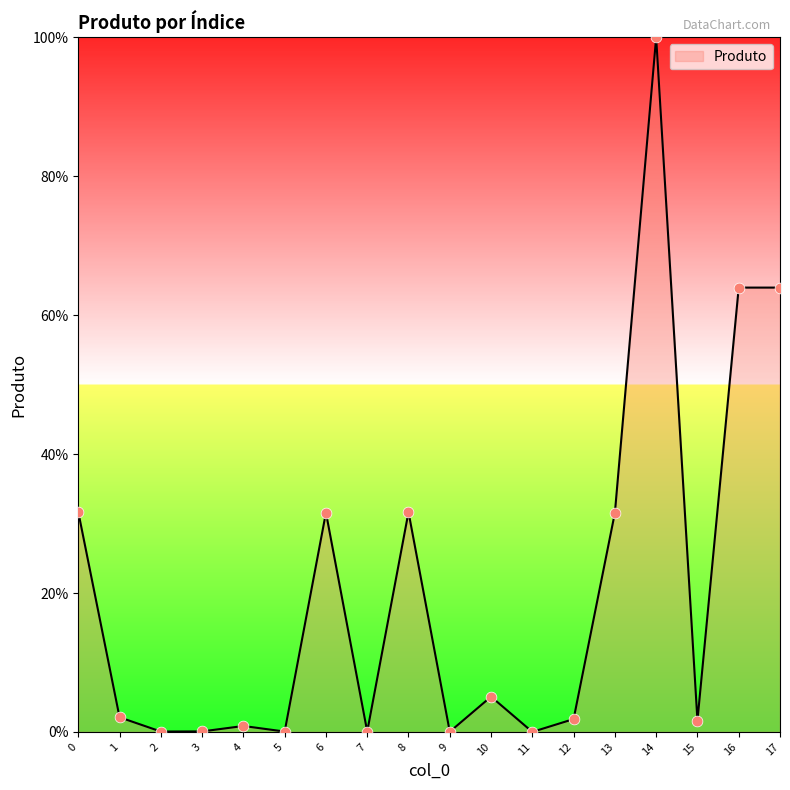

What is the change in value from 0 to 11?

-31.7